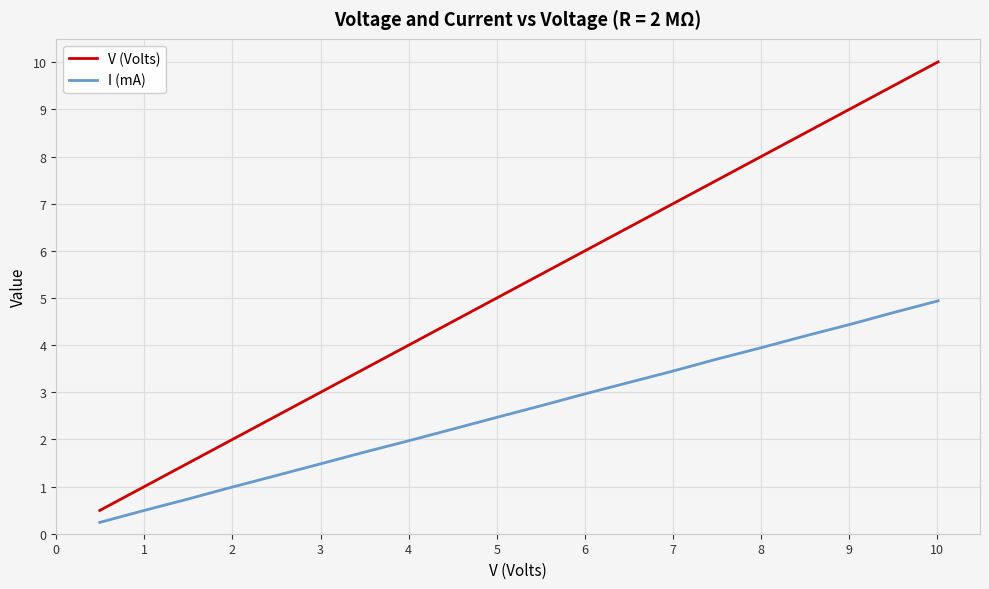

What is the sum of all I (mA) values?

51.8